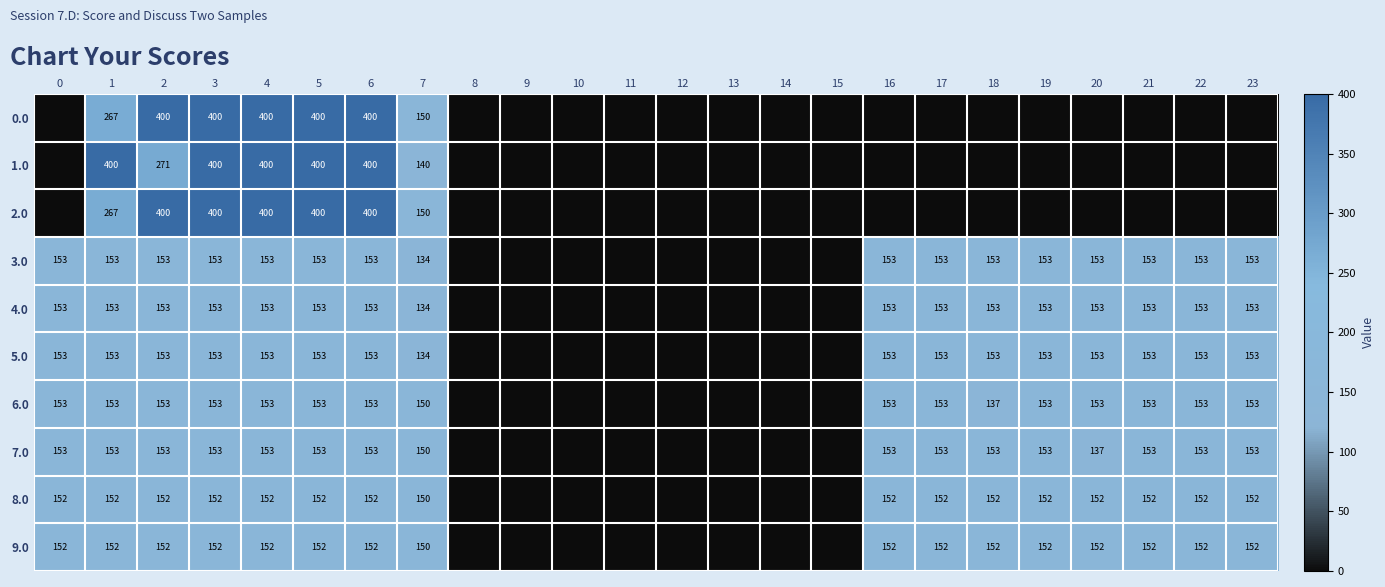

What is the difference between the highest and lowest values at 1?

248